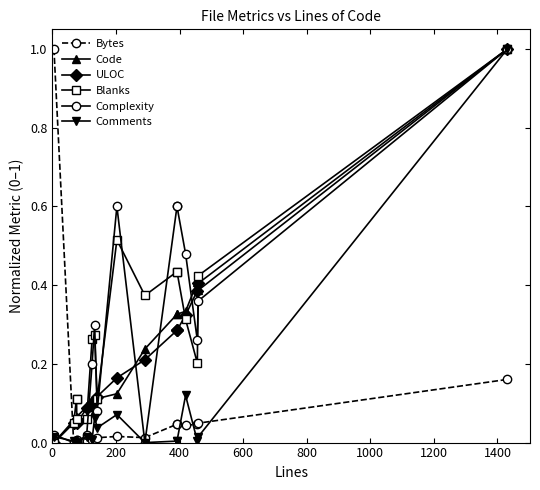

Where do Blanks and Complexity first cross each other?

0 and 200